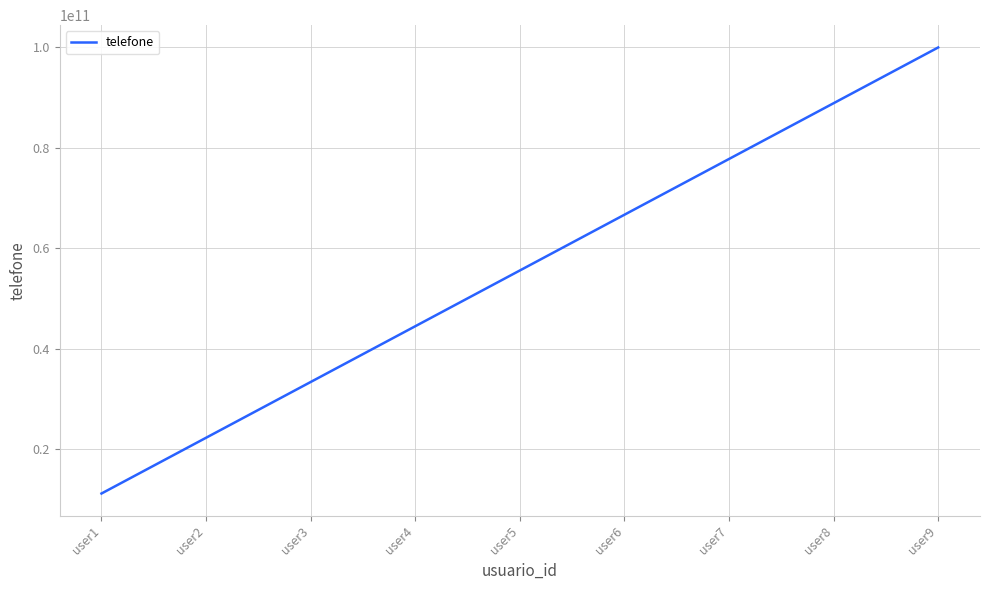

The chart shows a value of 44444444444 at user4. True or false?

True